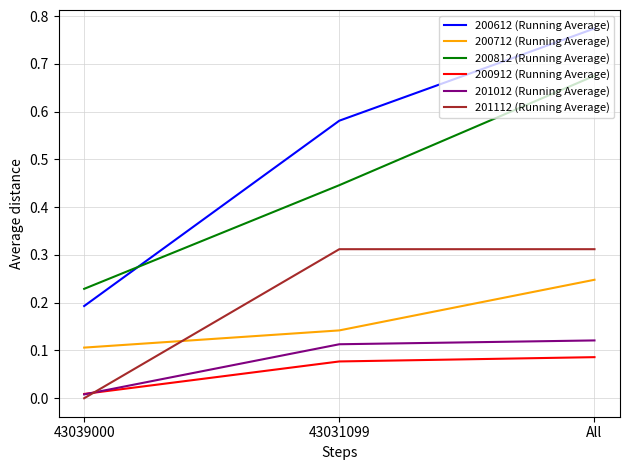

Rank the series by their maximum value, from highest to lowest.

200612 (Running Average), 200812 (Running Average), 201112 (Running Average), 200712 (Running Average), 201012 (Running Average), 200912 (Running Average)